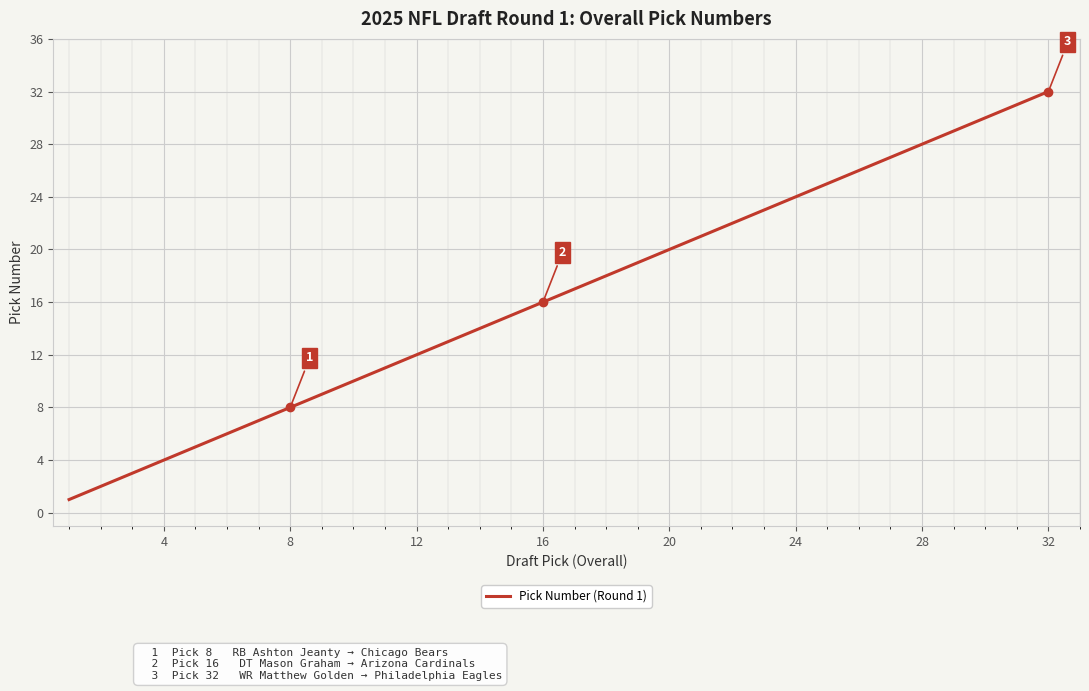

What is the difference between the second highest and second lowest values?

29